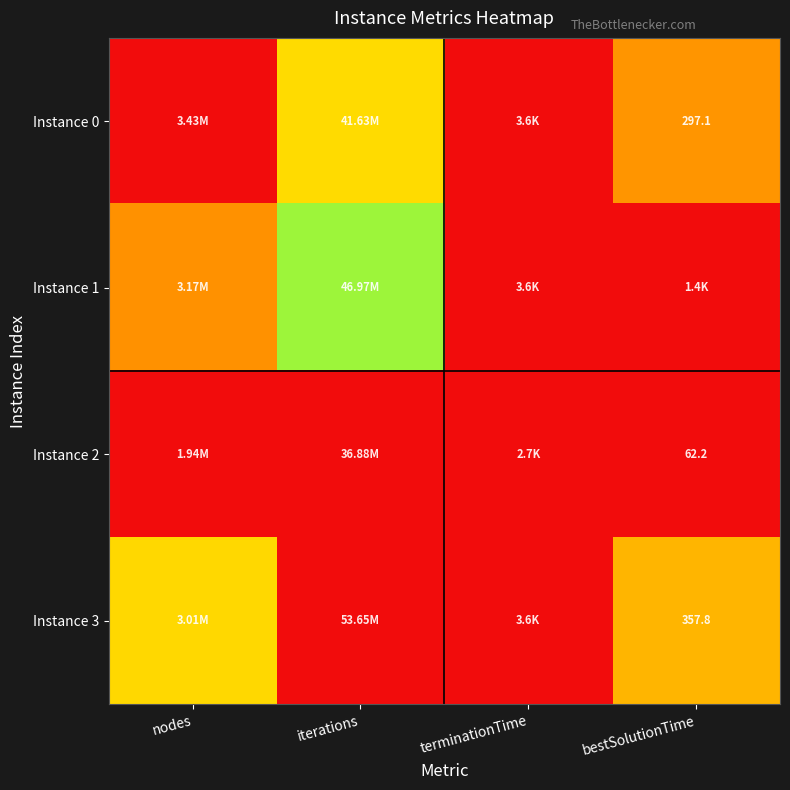

How many distinct data groups are displayed?

4